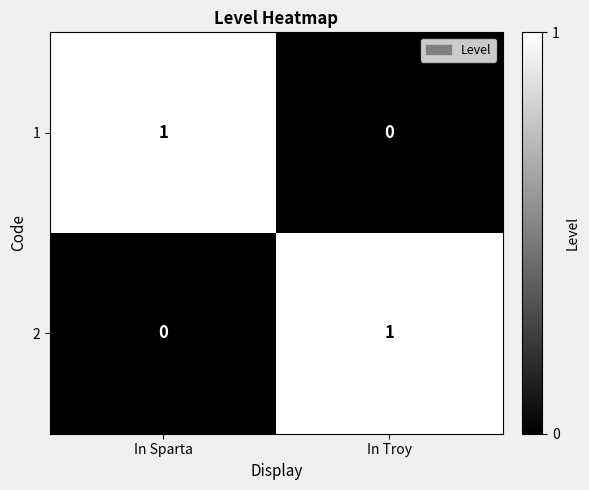

What is the difference between the highest and lowest values at In Sparta?

1